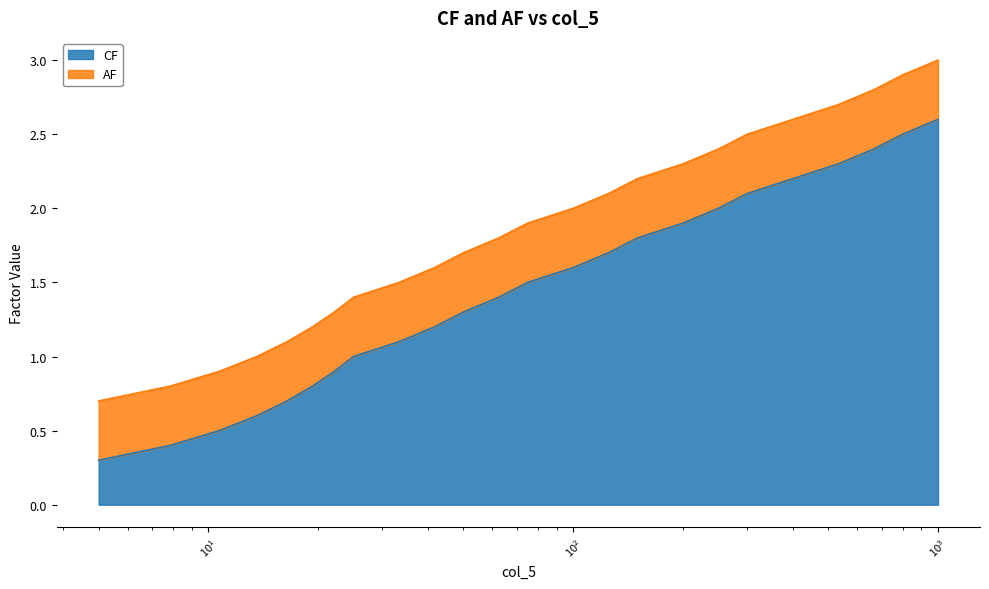

True or false: CF and AF intersect in this chart.

False